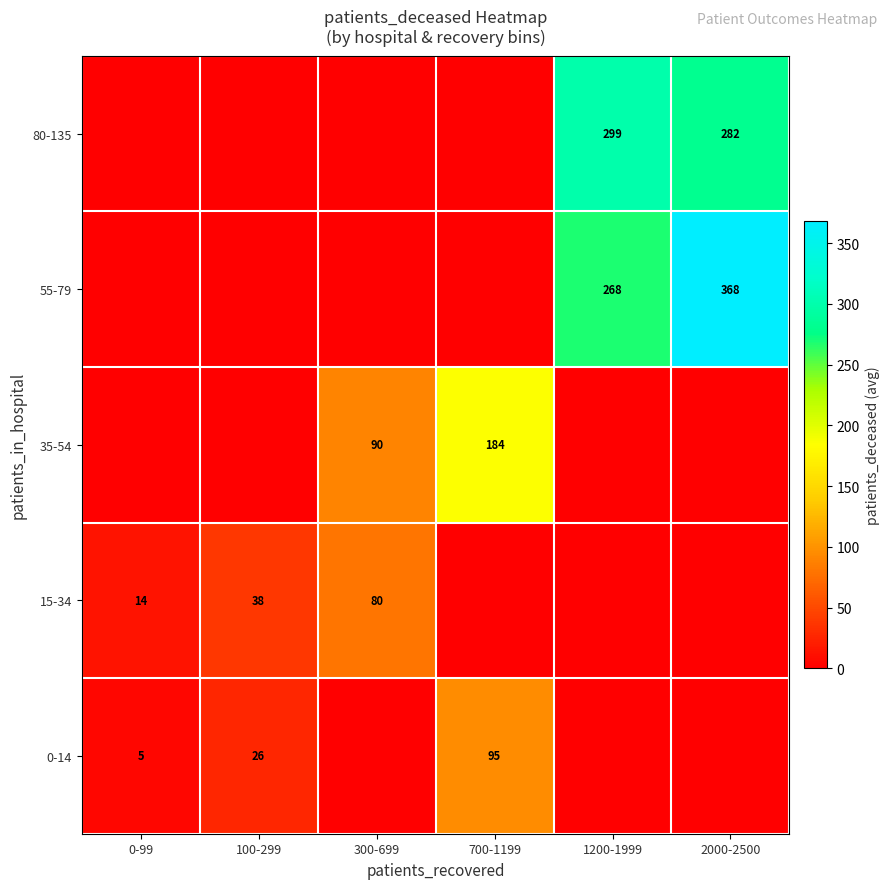

True or false: 35-54 has a value of 138.8 at 300-699.

False